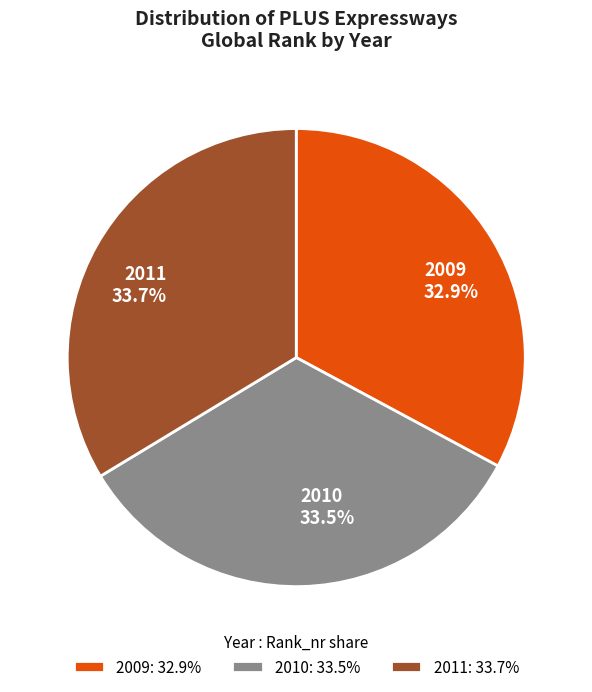

Does 2011 account for over 50% of the chart?

No